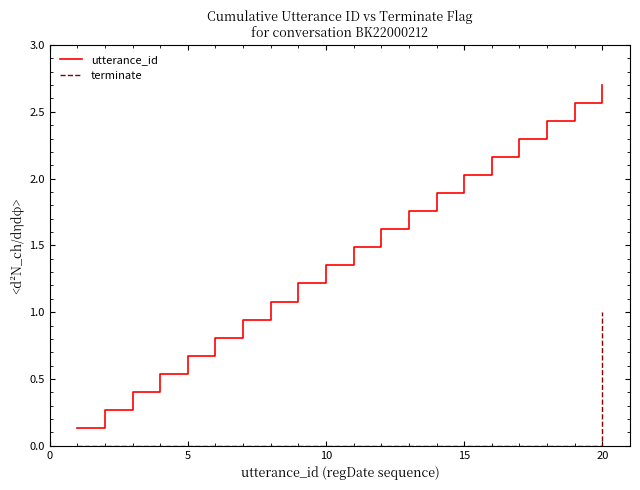

List the series in order of their peak value, lowest first.

terminate, utterance_id